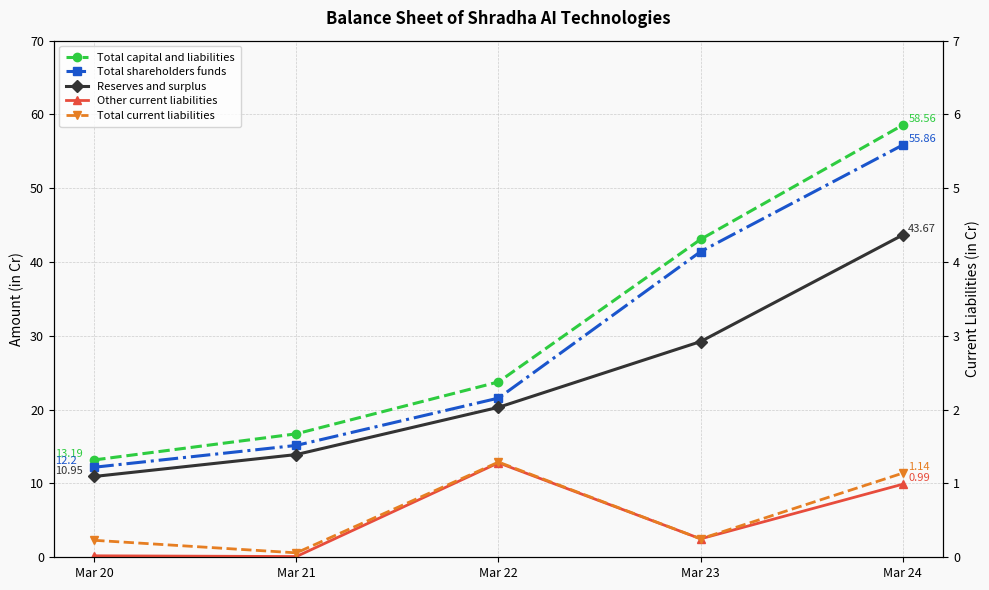

List the labels in order of Other current liabilities value, smallest first.

Mar 21, Mar 20, Mar 23, Mar 24, Mar 22